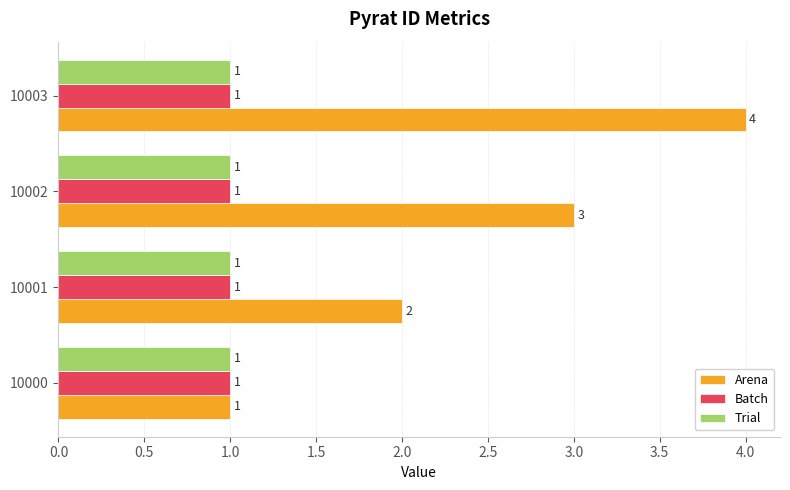

What is the sum of all Trial values?

4